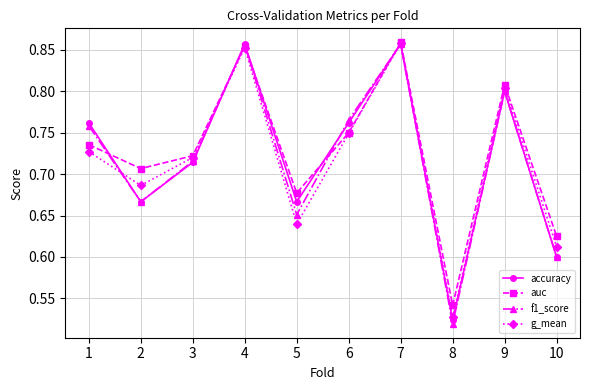

Which series has the largest total across all categories?

auc